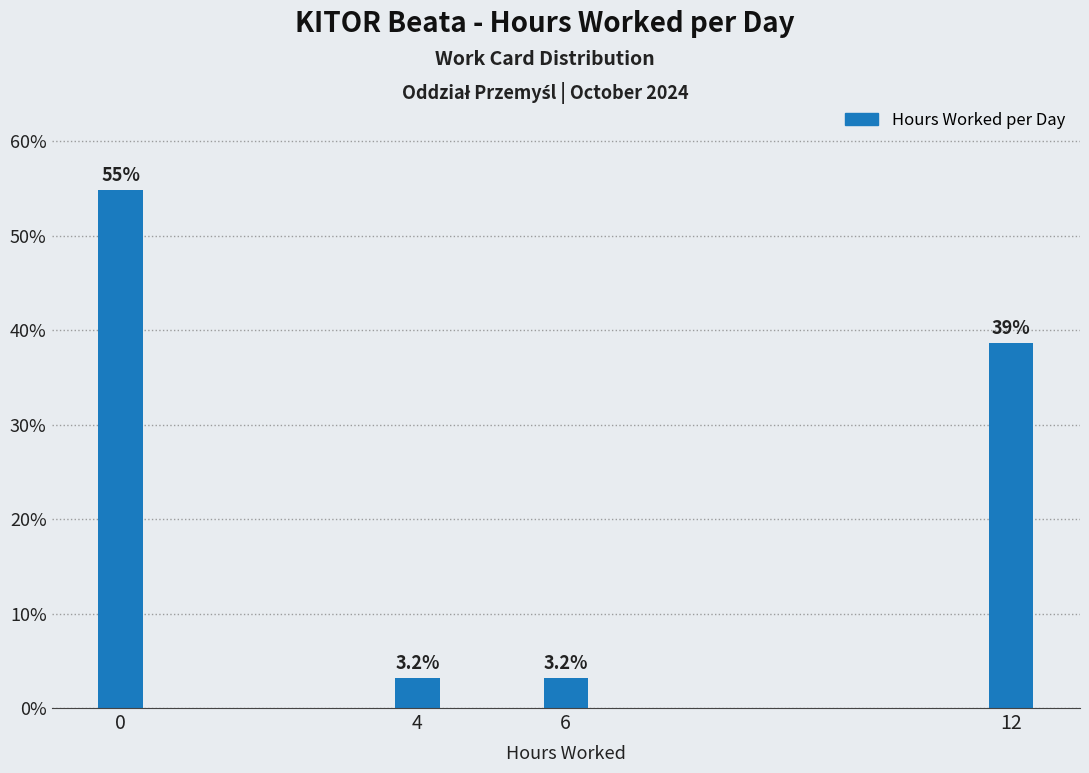

Reading left to right, list all the values displayed in this chart.

0=54.8	4=3.2	6=3.2	12=38.7